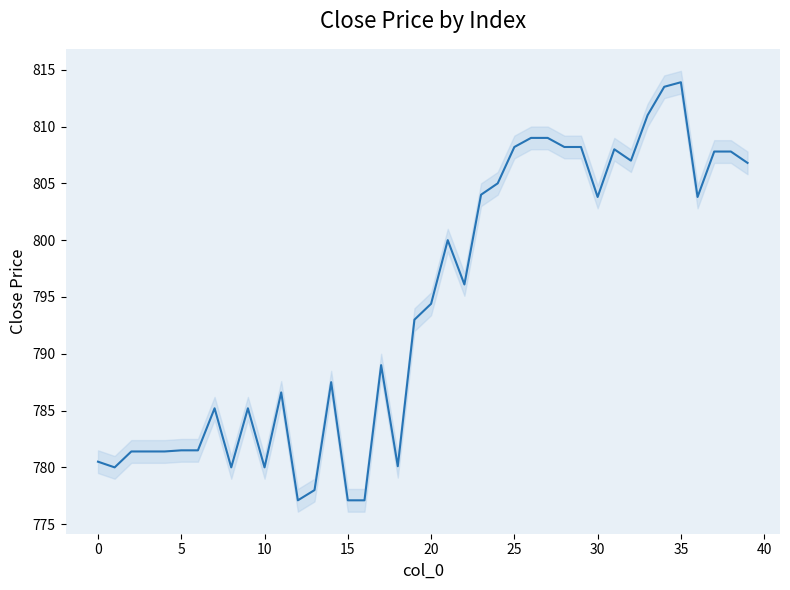

Approximately how many times larger is the value at 30 compared to 38?

1.0